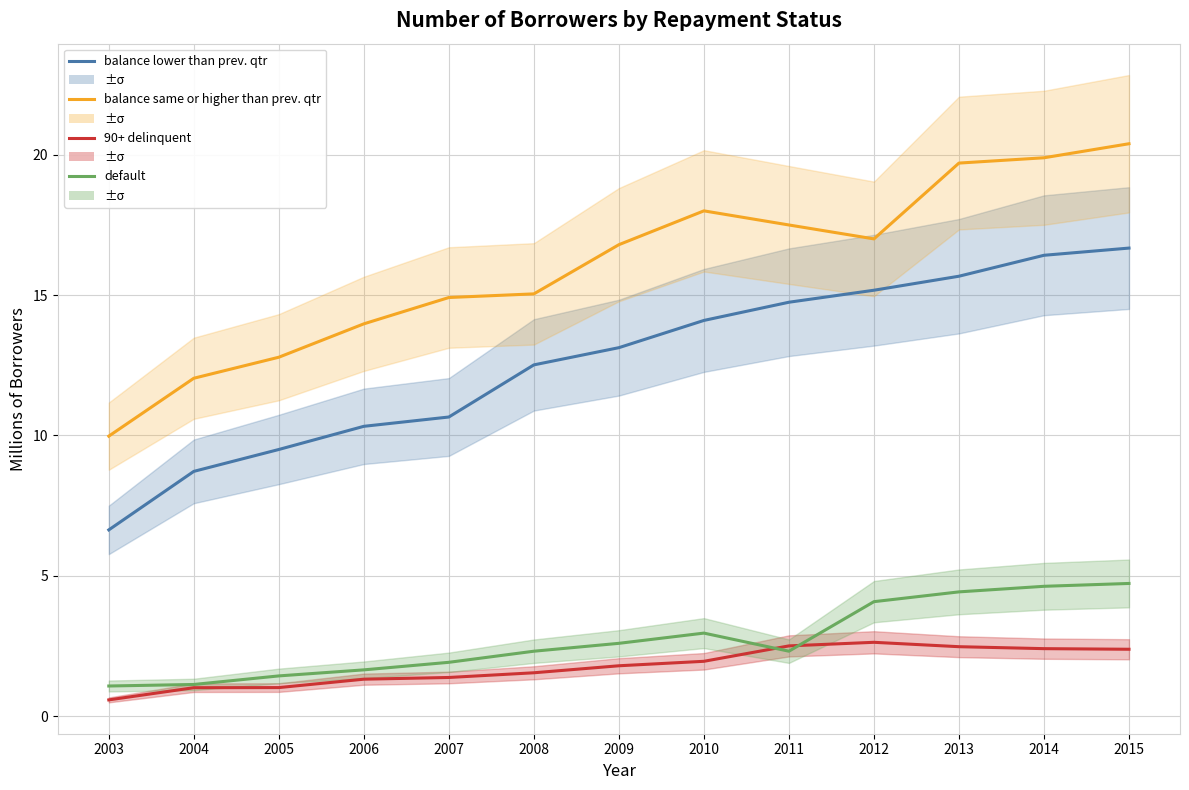

Is it true that 90+ delinquent equals 1.0 at 2004?

True